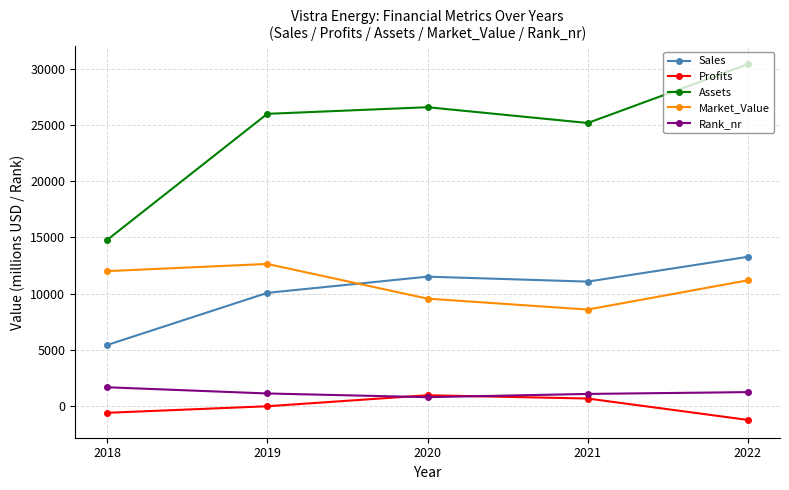

At which category does Market_Value reach its first local peak?

2019